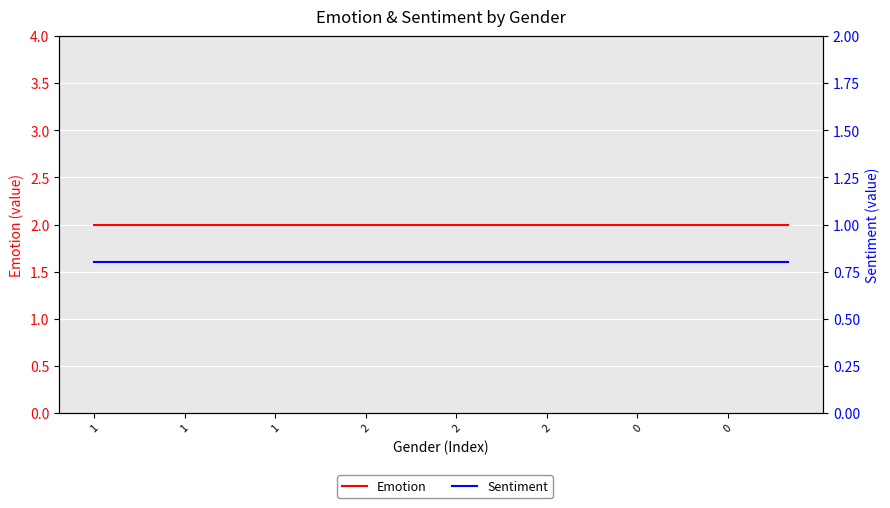

Which series has the largest range (max minus min)?

Emotion